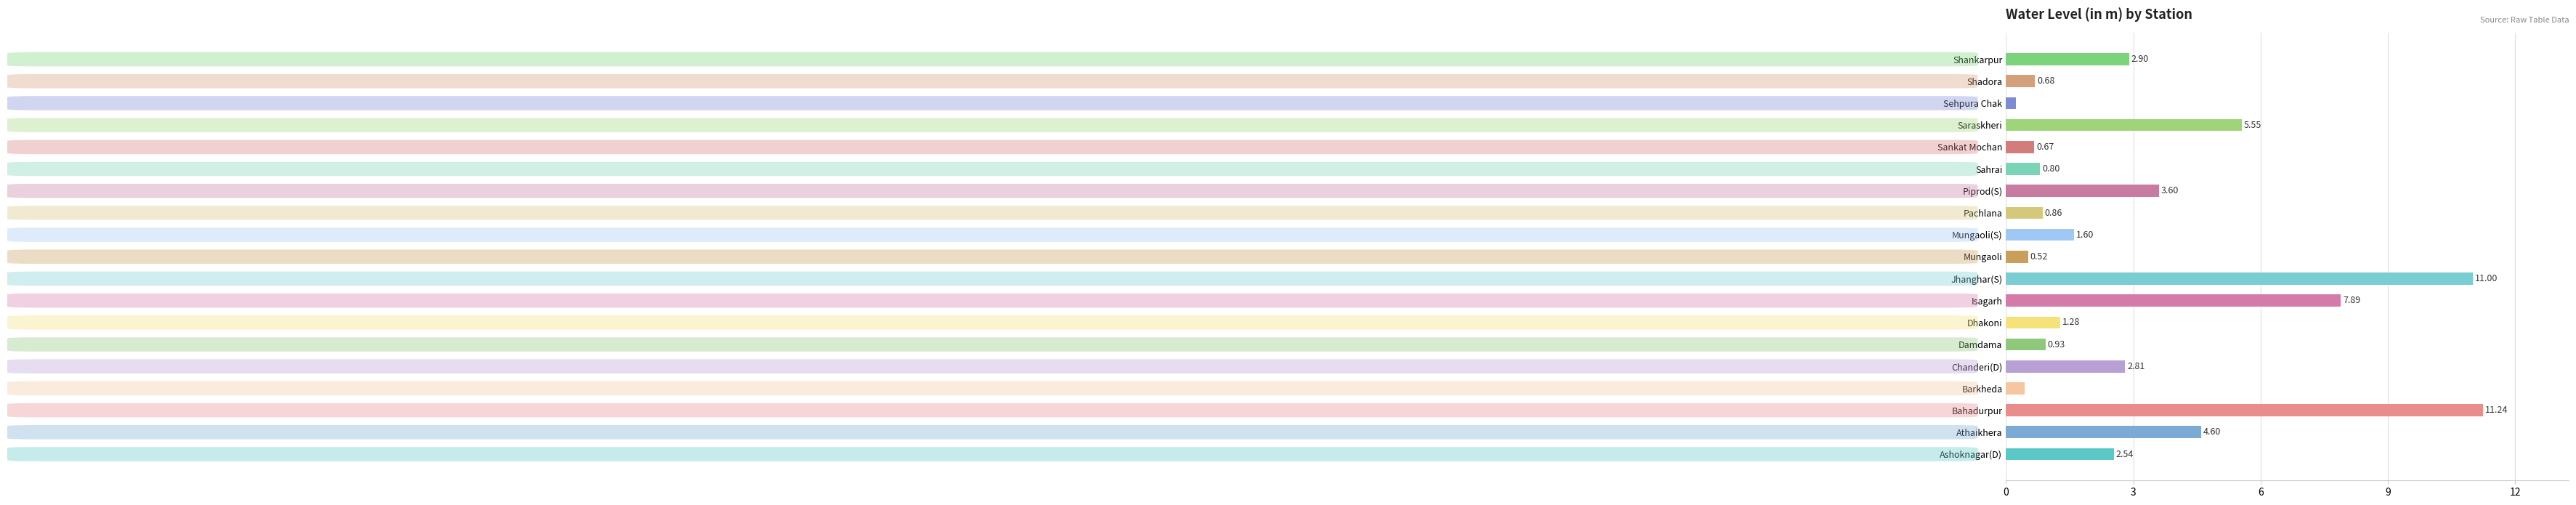

List the labels in order of value, largest first.

Bahadurpur, Jhanghar(S), Isagarh, Saraskheri, Athaikhera, Piprod(S), Shankarpur, Chanderi(D), Ashoknagar(D), Mungaoli(S), Dhakoni, Damdama, Pachlana, Sahrai, Shadora, Sankat Mochan, Mungaoli, Barkheda, Sehpura Chak